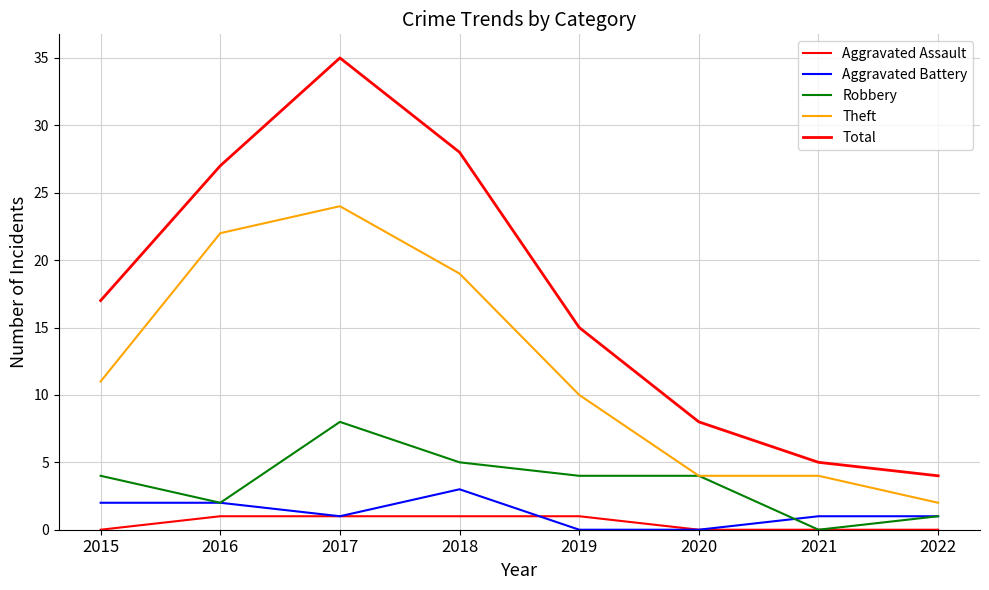

How many lines are shown in the chart?

5